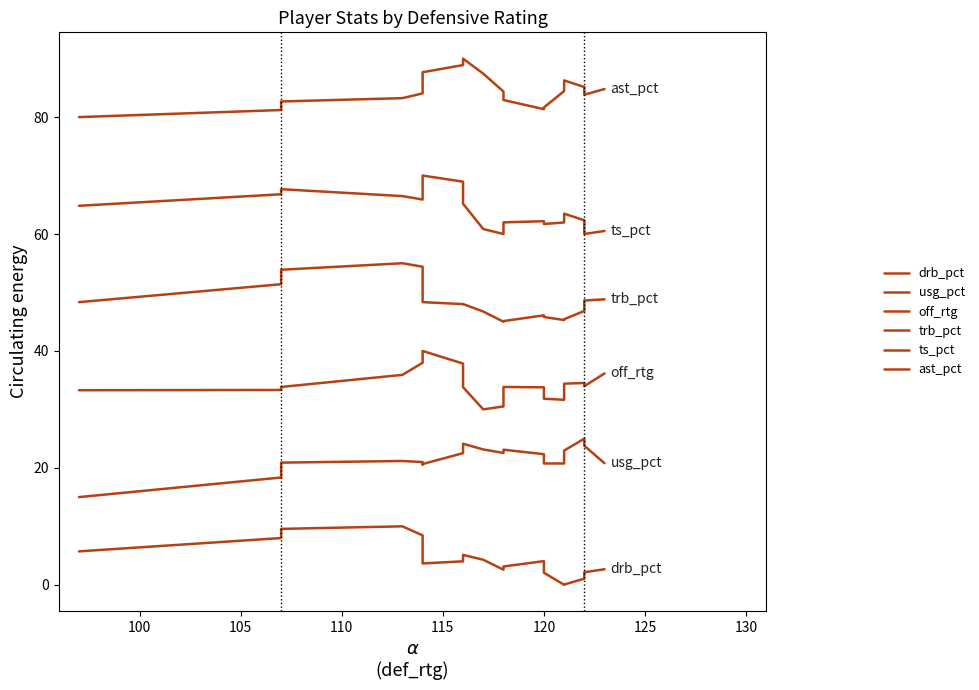

The value of off_rtg at 11 is 15.7. True or false?

False